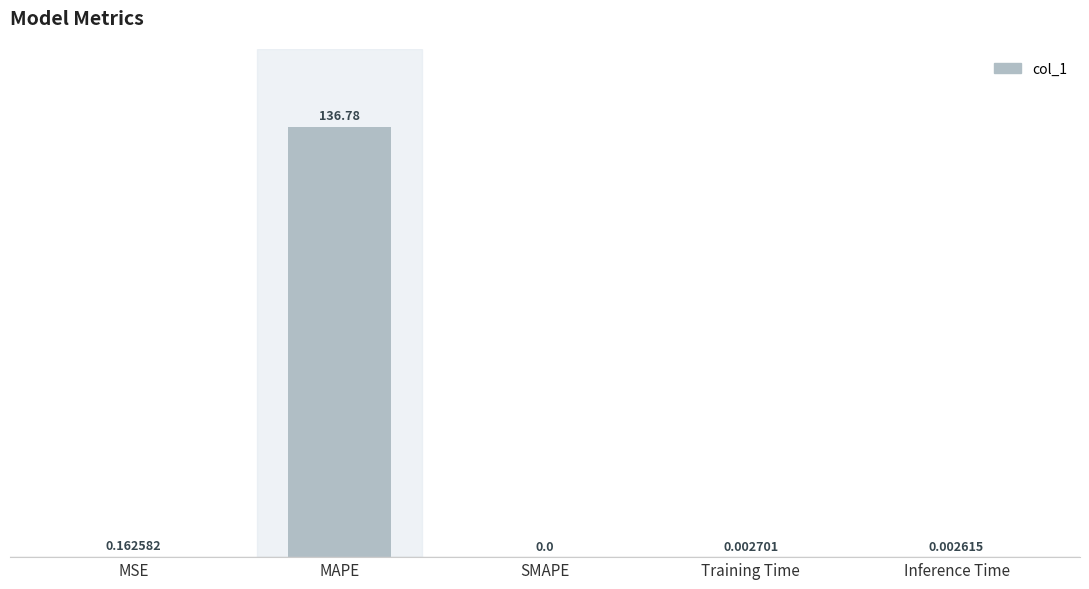

Which has a higher value, Inference Time or SMAPE?

Inference Time